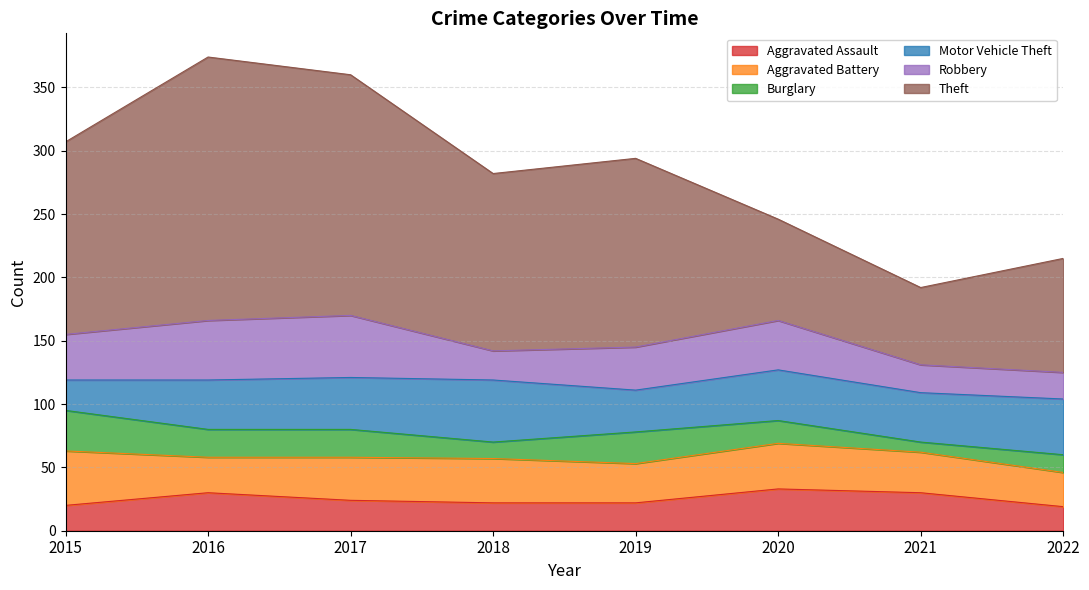

The value of Robbery at 2017 is 49. True or false?

True